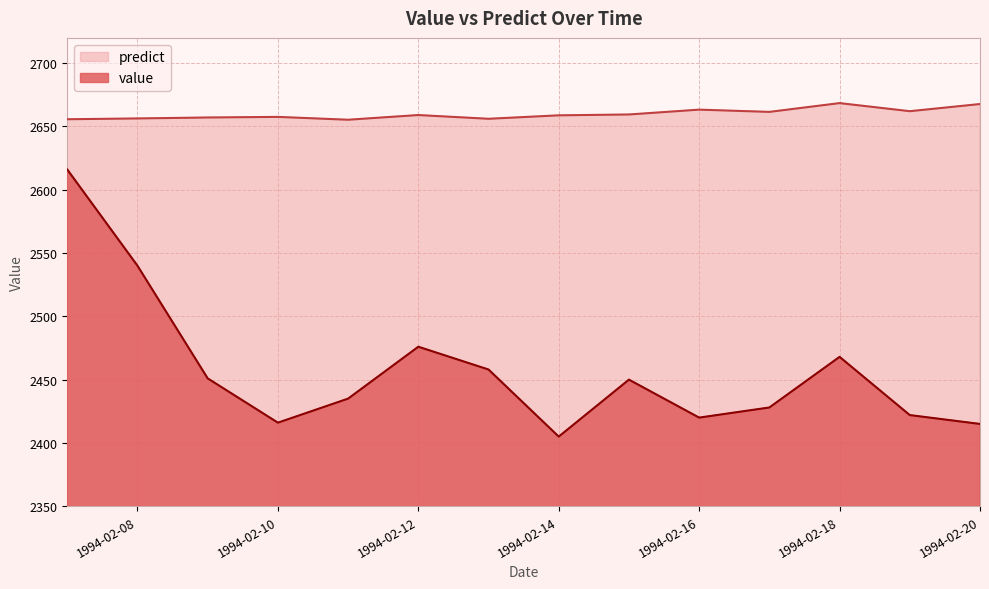

The value of value at 1994-02-10 is 2416.0. True or false?

True